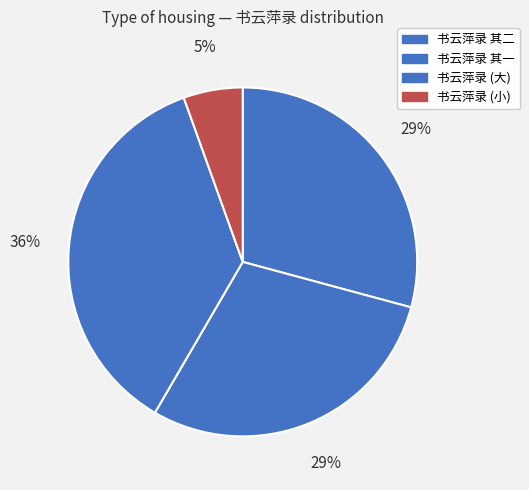

To the nearest percent, what is the difference between the largest and smallest slice percentages?

31%